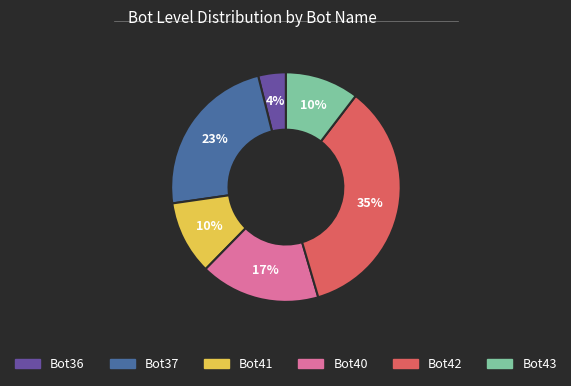

To the nearest percent, what is the difference between the largest and smallest slice percentages?

31%